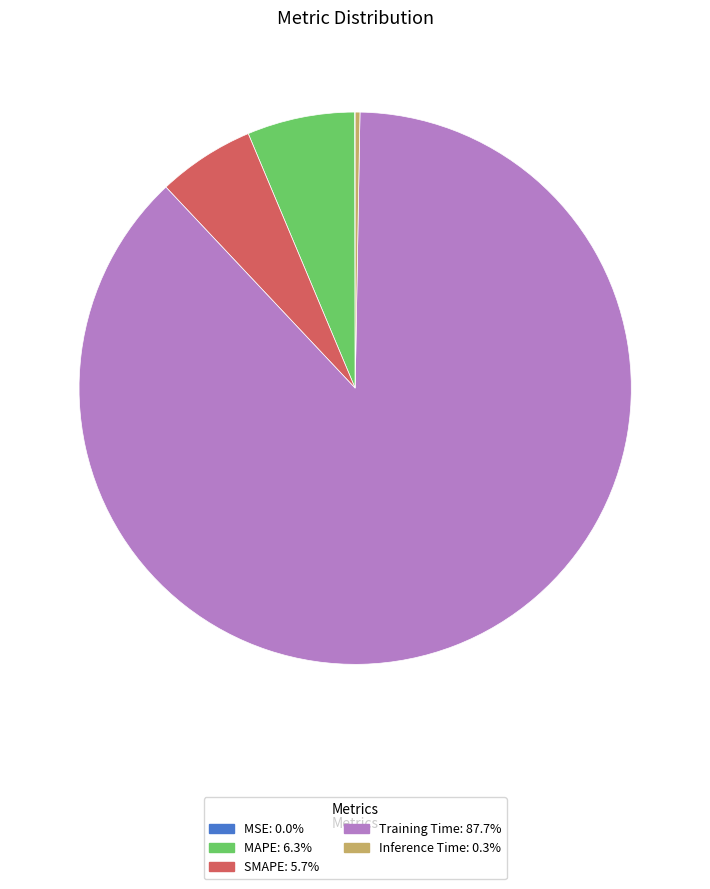

Which category accounts for the majority?

Training Time